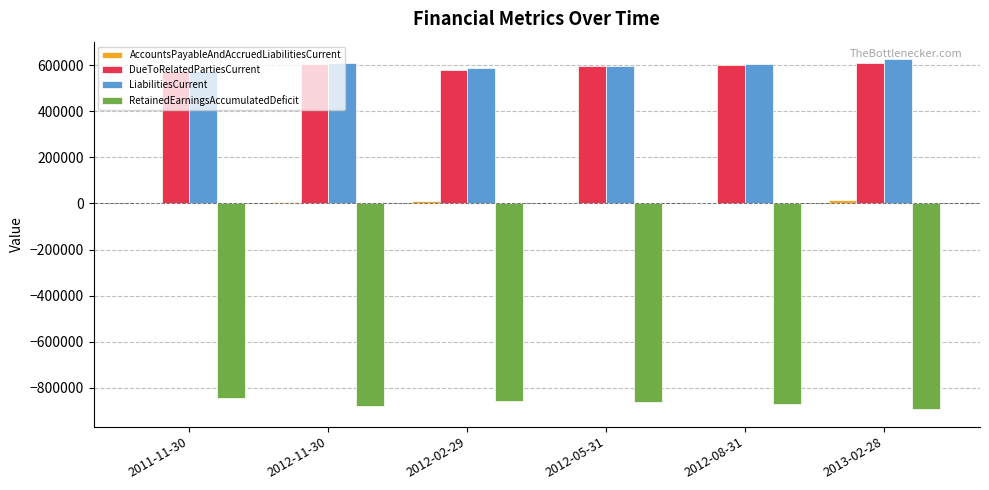

What is the sum of all LiabilitiesCurrent values?

3600759